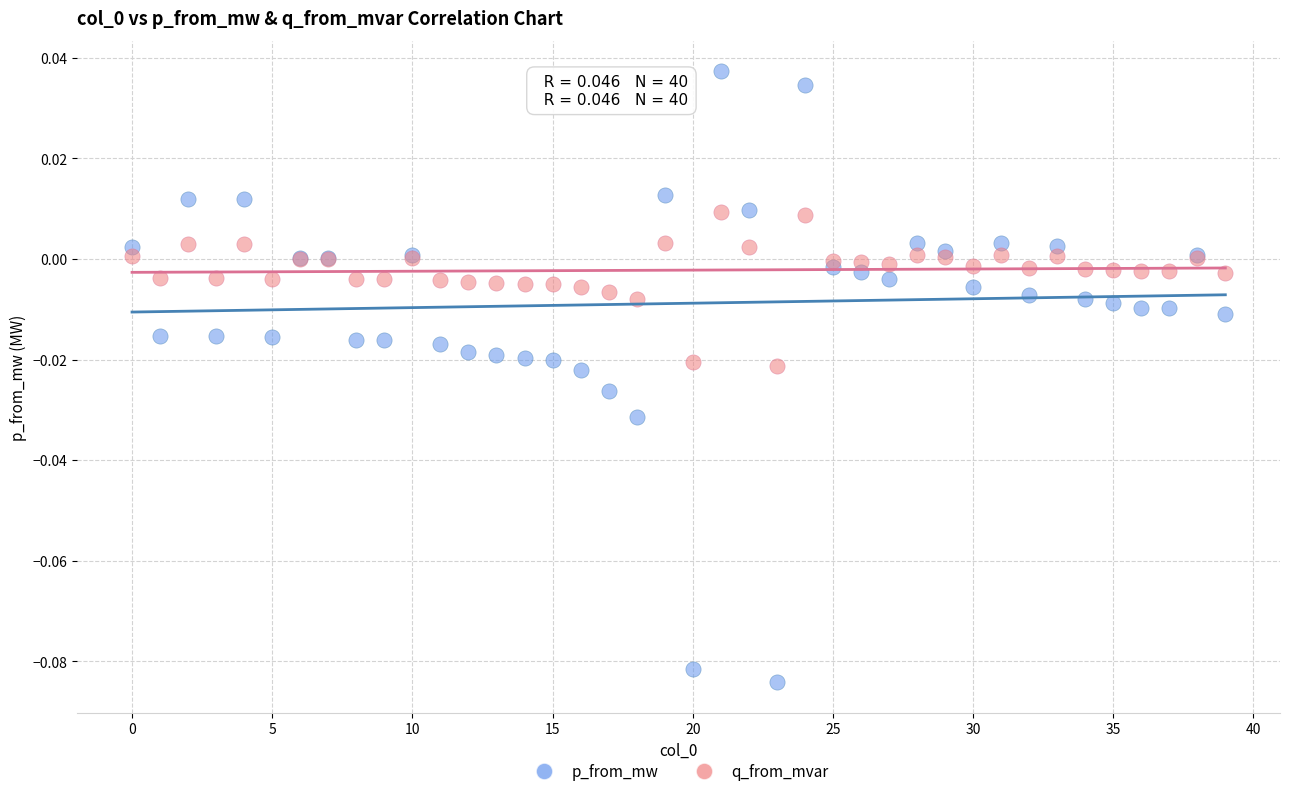

What are all the series names shown in the legend?

p_from_mw, q_from_mvar